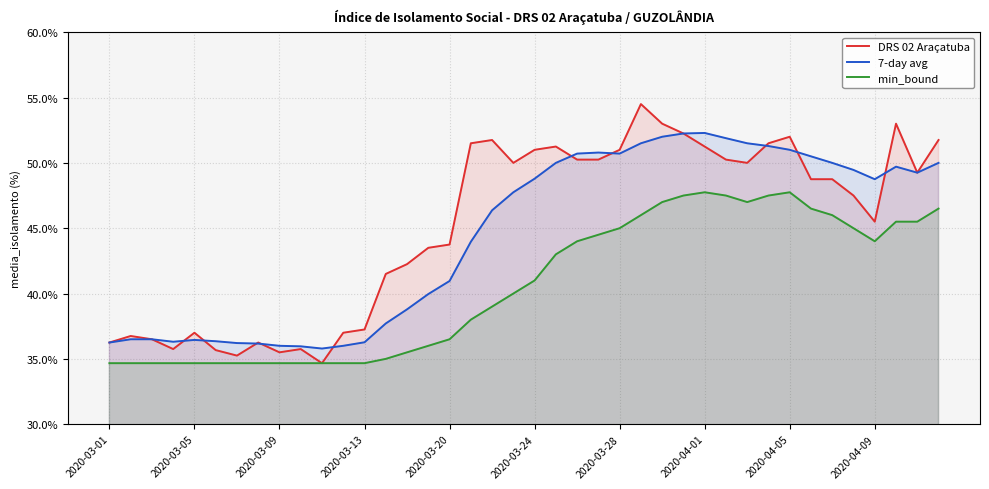

What is the sum of all min_bound values?

1625.2